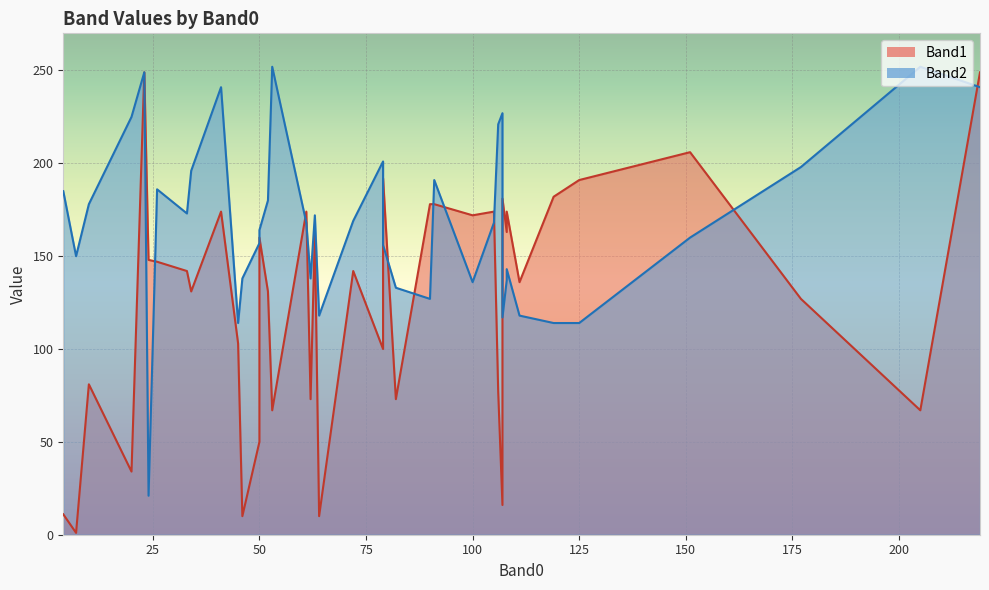

What is the sum of all Band1 values?

5037